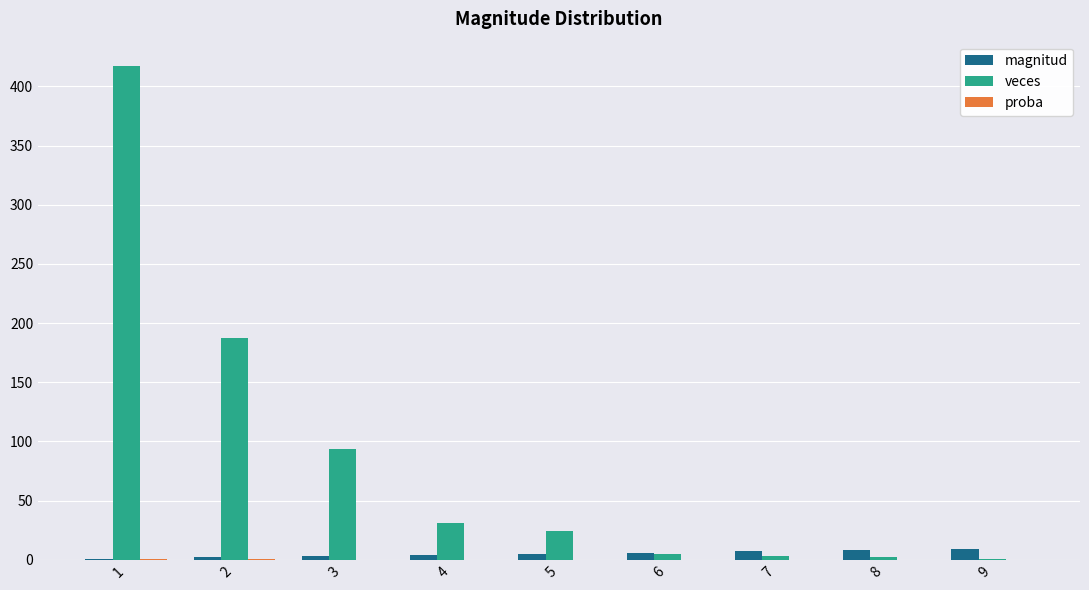

Count the number of categories in the chart.

9